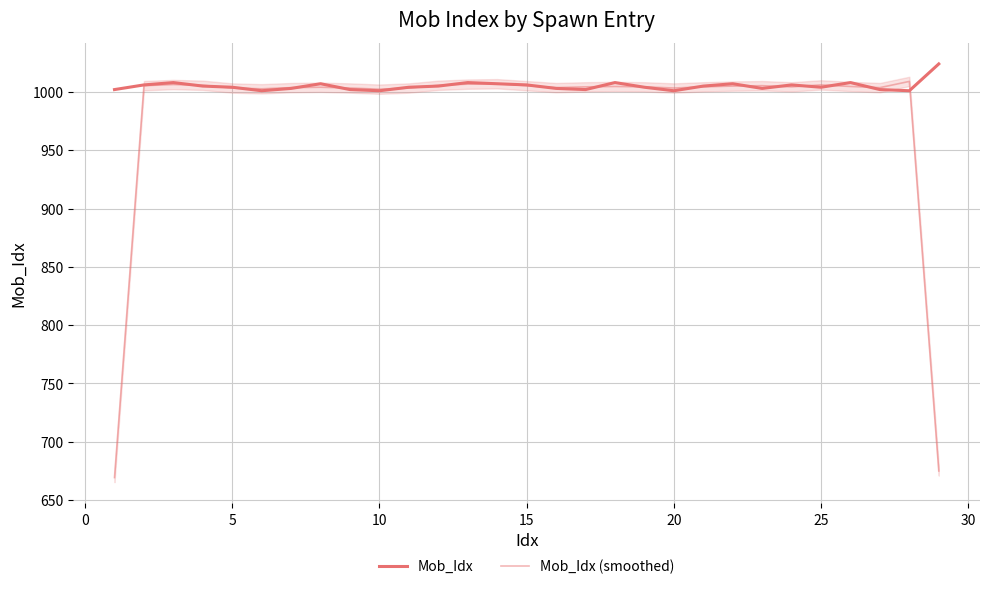

What is the greatest value displayed?

1024.0